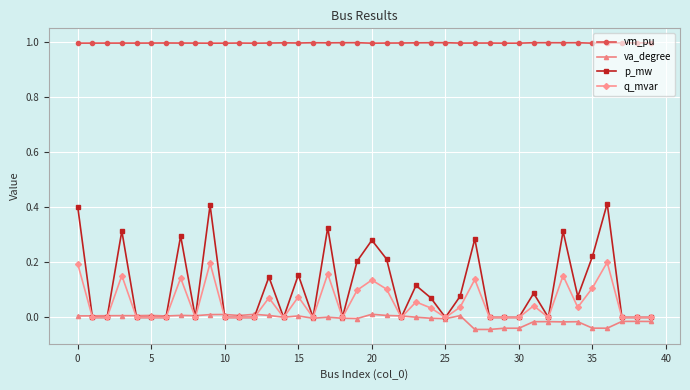

True or false: q_mvar and vm_pu cross at least once.

False